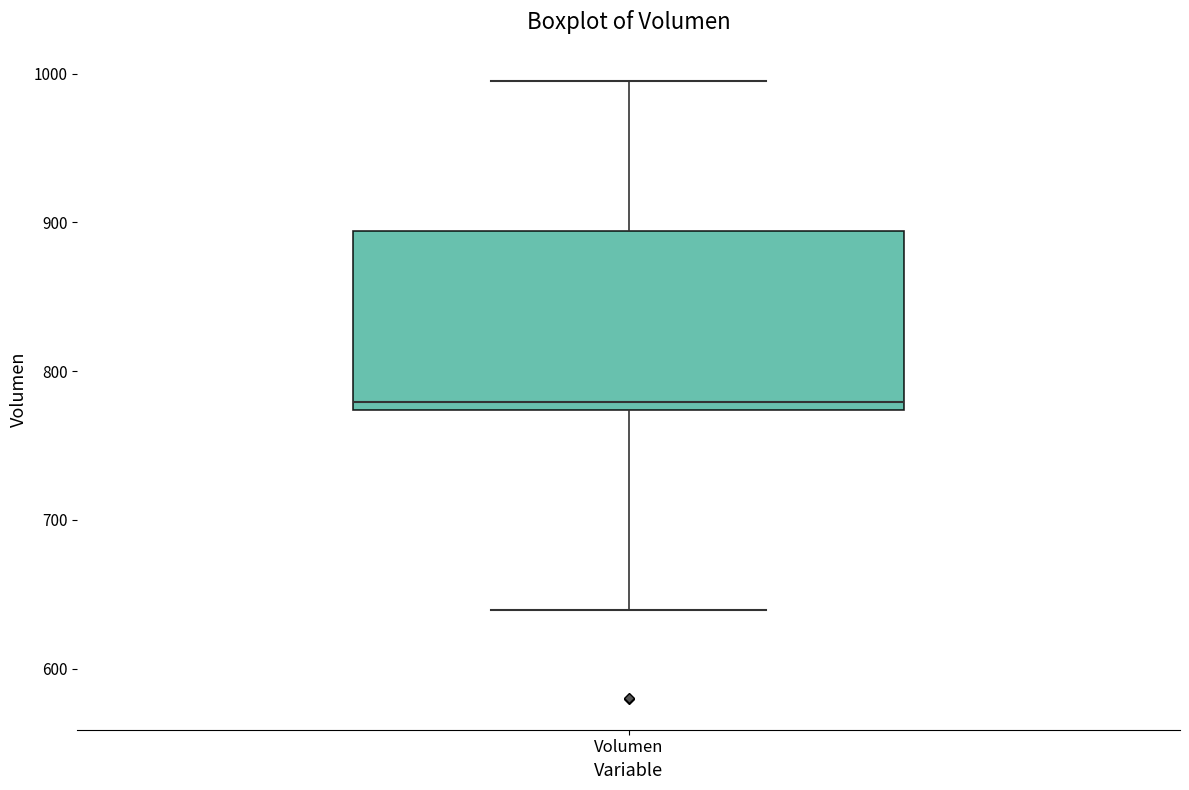

Read this box plot against the y-axis: the position of the median line, the range covered by the box, and the ends of both whiskers. The values are not printed on the chart, so give them approximately, as read against the axis.

median 780, box 770 to 890, whiskers 640 to 1000